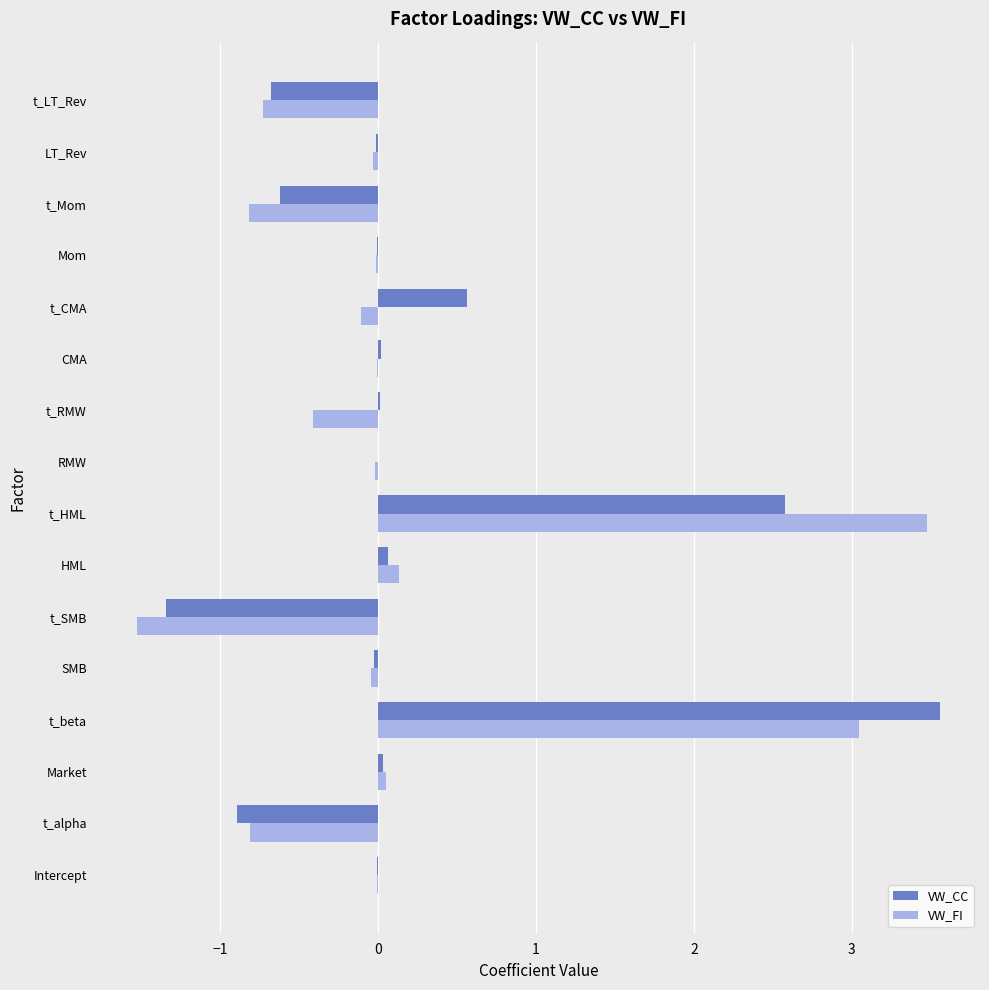

What is the greatest value displayed?

3.6